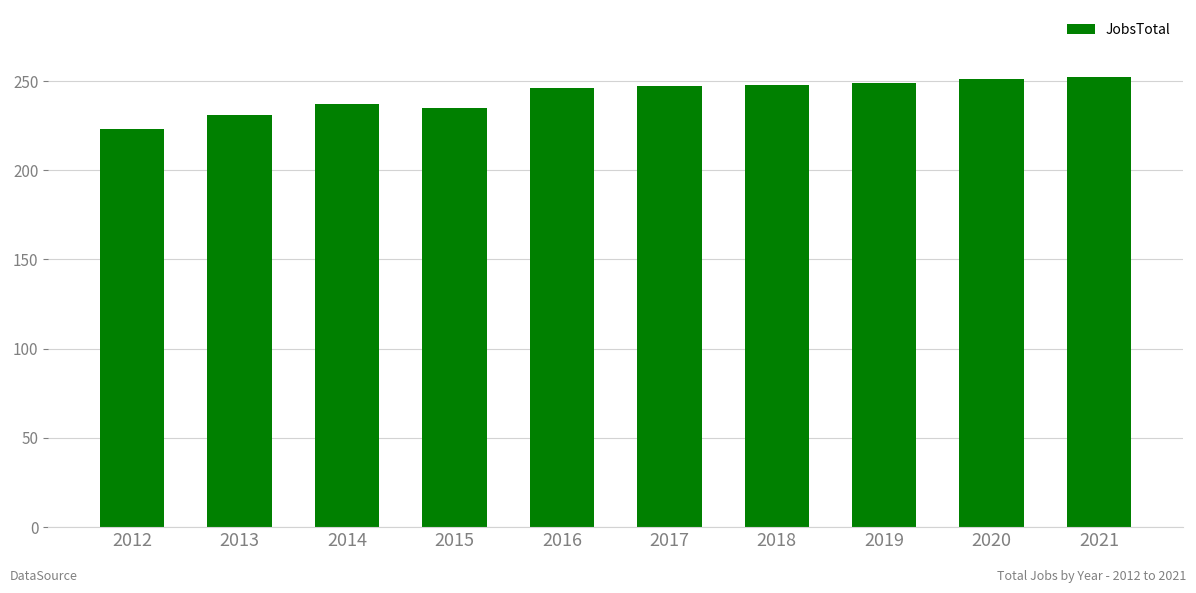

What is the ratio of the value at 2012 to the value at 2019?

0.9